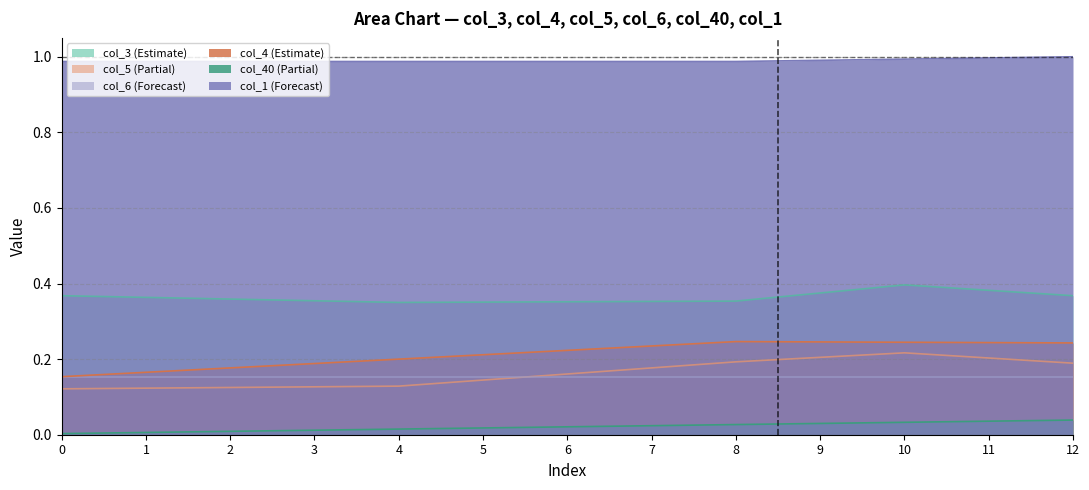

What is the value of the col_3 point at the 9th from the left?

0.4